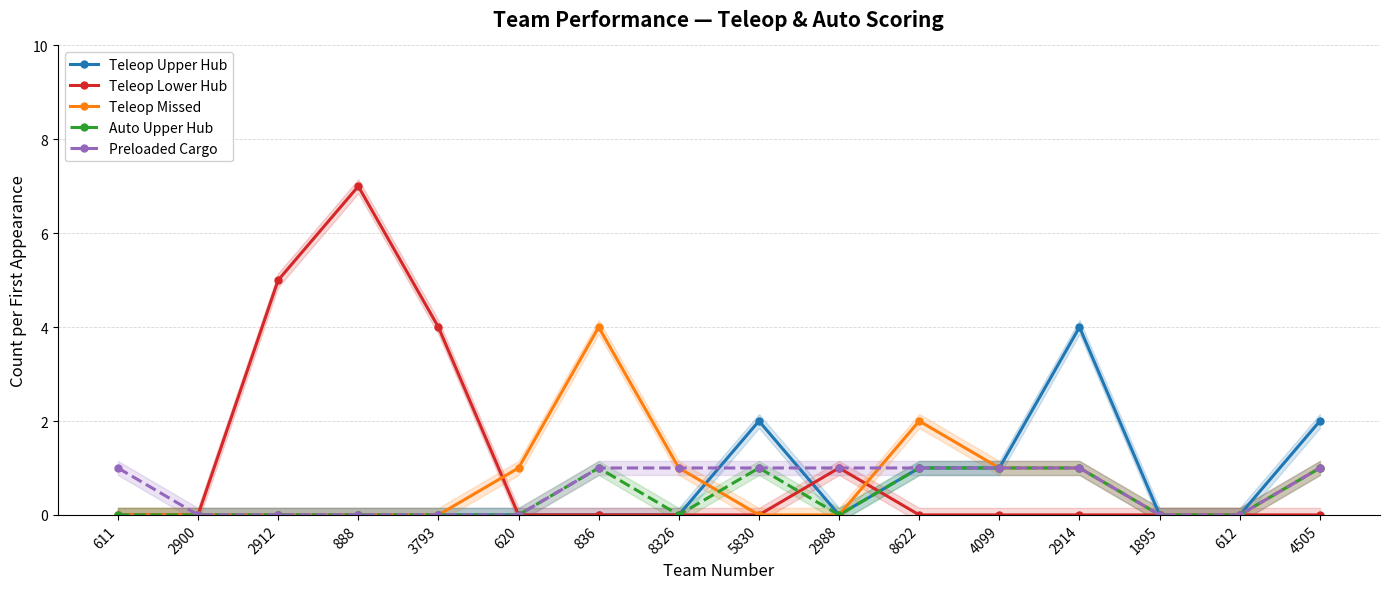

Is it true that Teleop Lower Hub equals 5 at 2912?

True